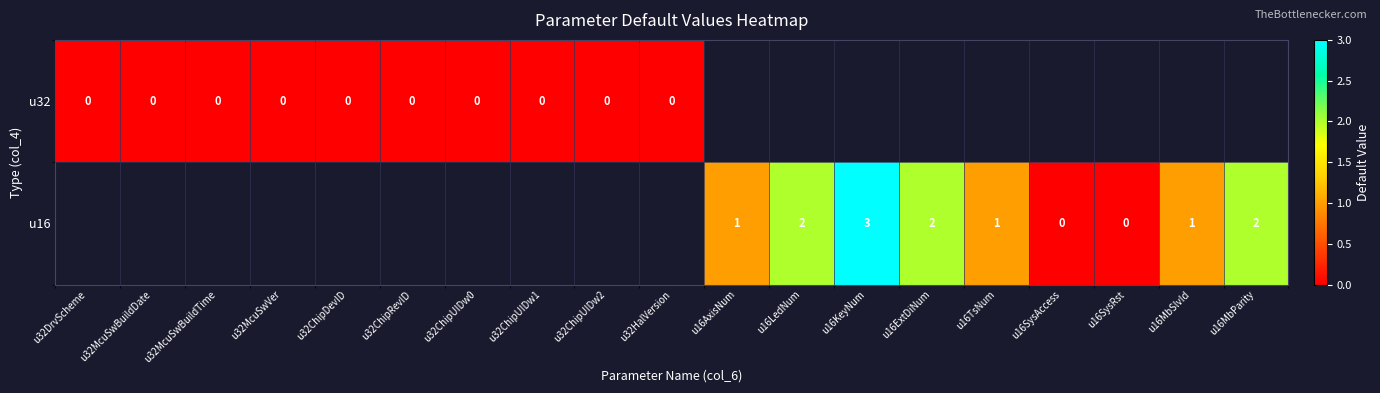

The u16 series shows 3 at u16MbParity. True or false?

False